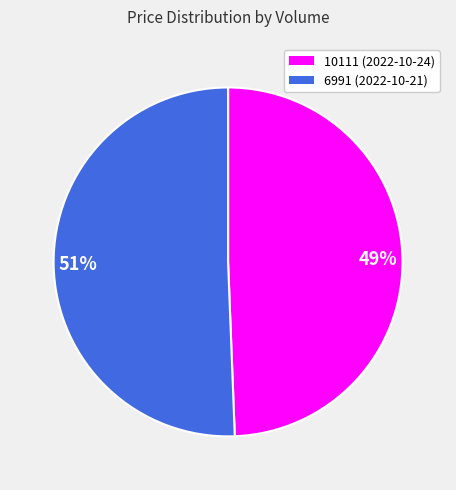

To the nearest percent, what is the combined percentage of 51% and 49%?

100%